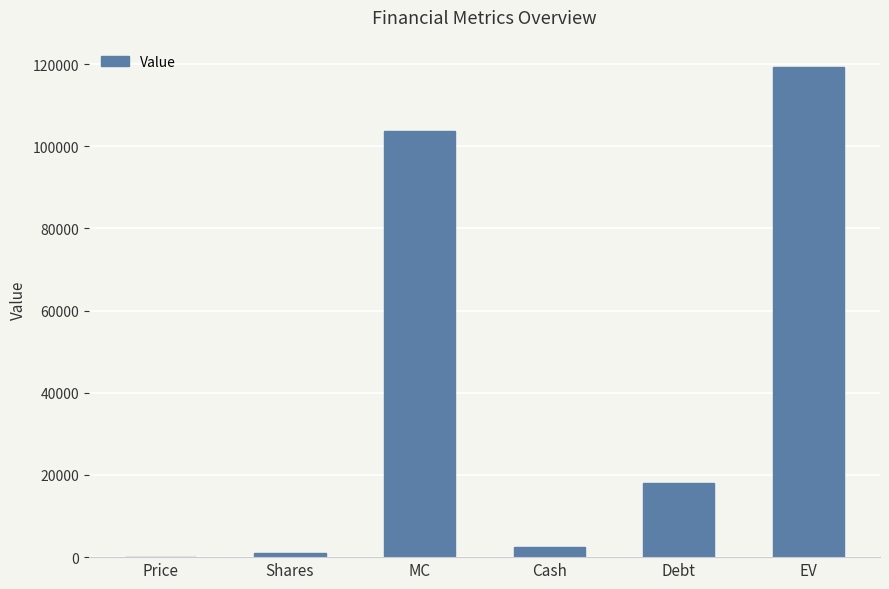

How many data points are above 17990?

3